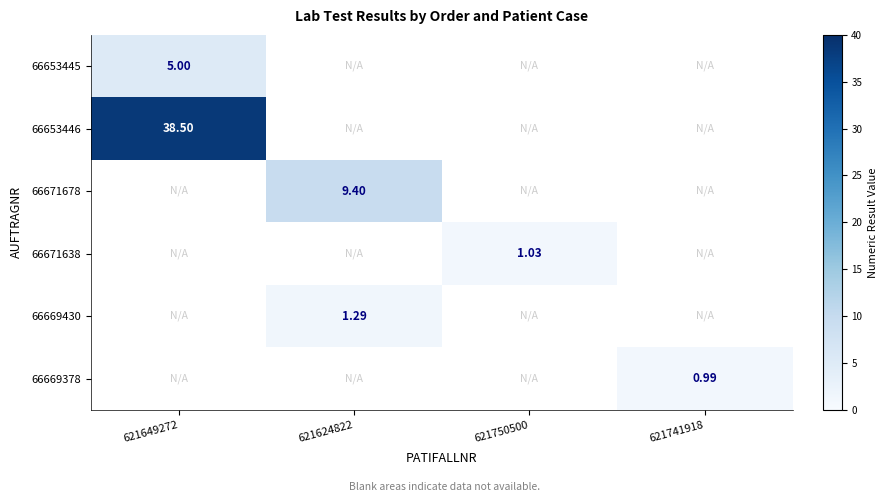

Which category has the lowest value across all series?

621741918